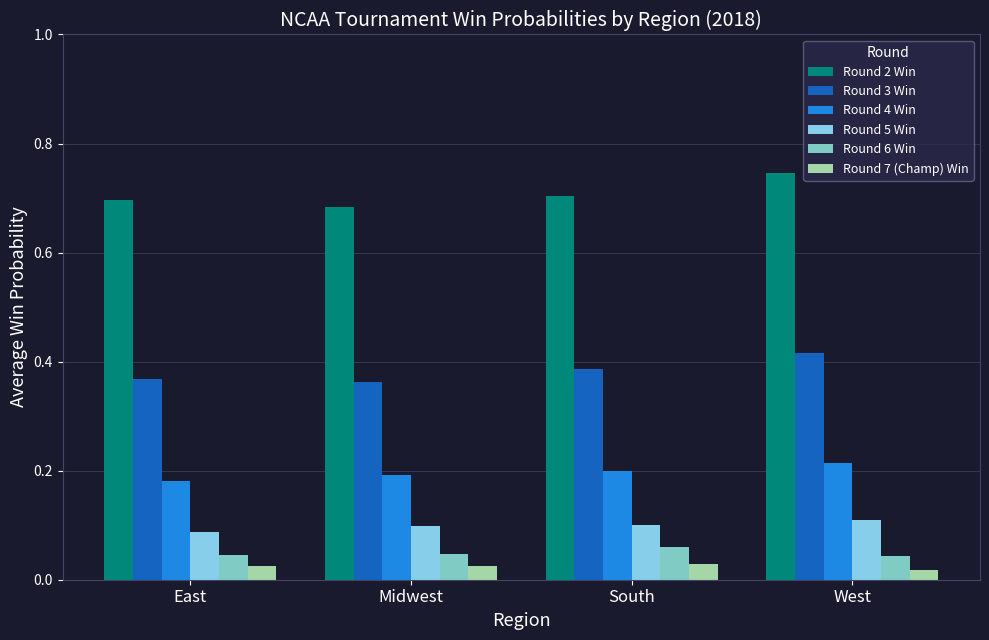

Which has a higher value, West or South?

West